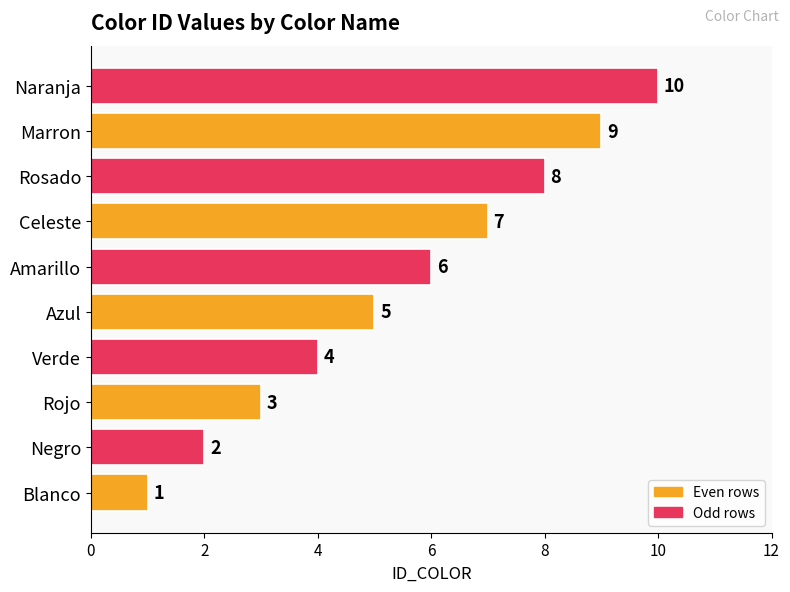

At which label is the value closest to 5?

Azul